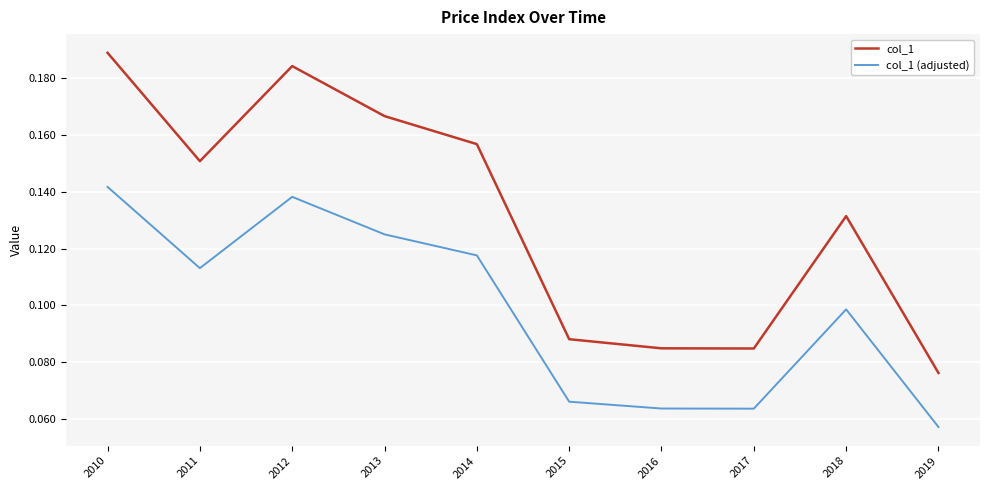

Rank the series at 2014 from lowest to highest value.

col_1 (adjusted), col_1